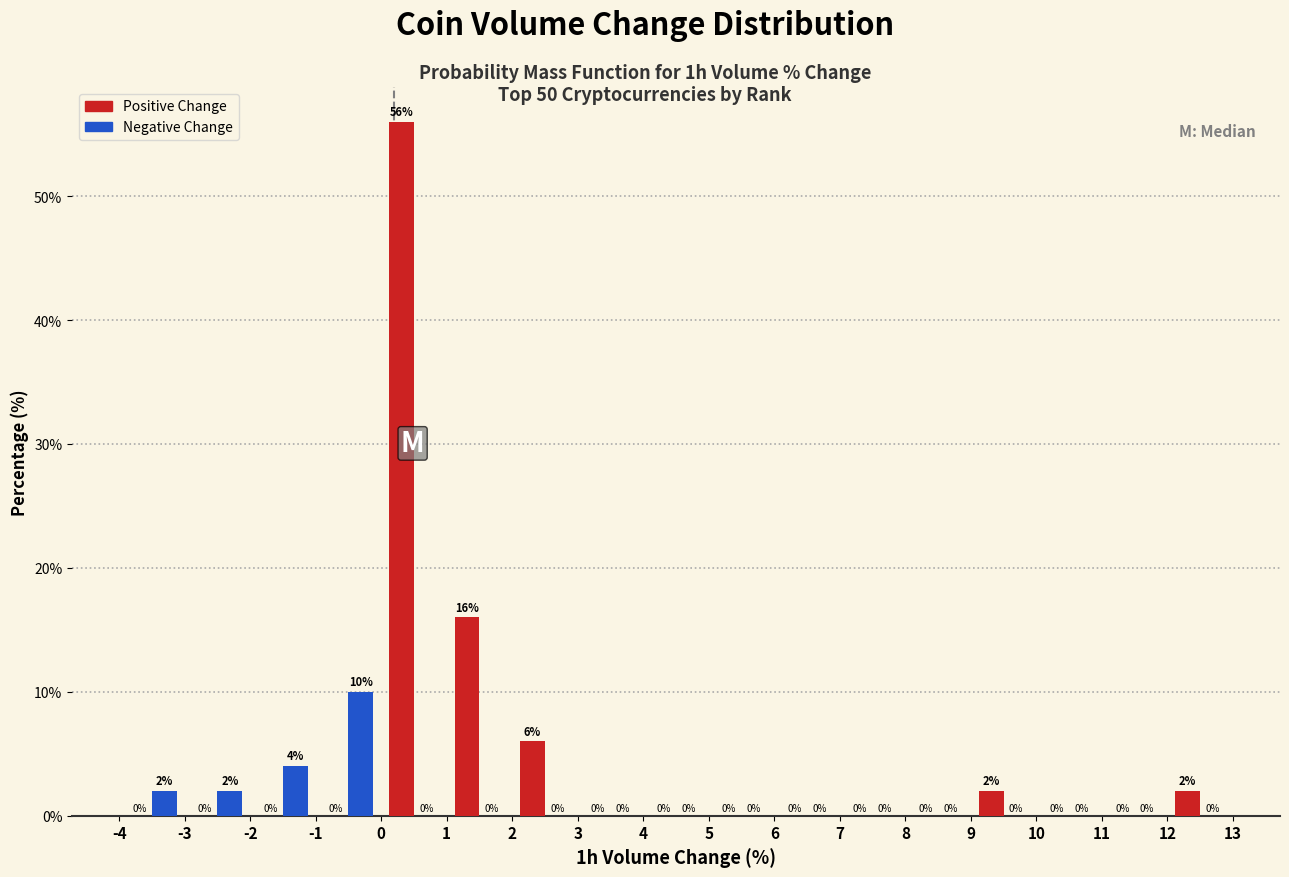

What is the height of the Negative Change bar covering -3 to -2 on the x-axis?

2